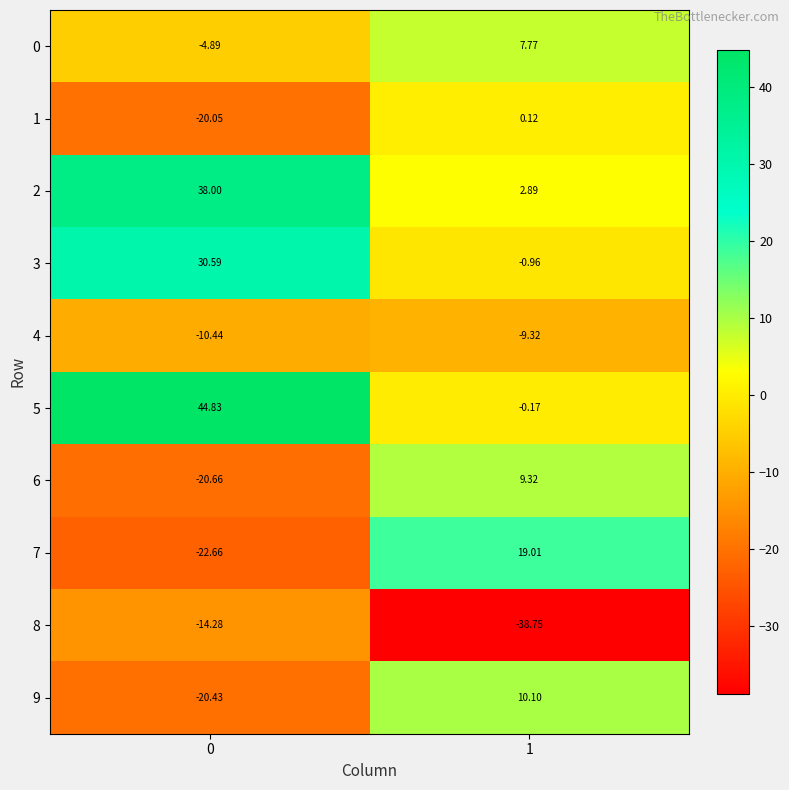

Is the value of 3 at 0 greater than the value of 9 at 0?

Yes